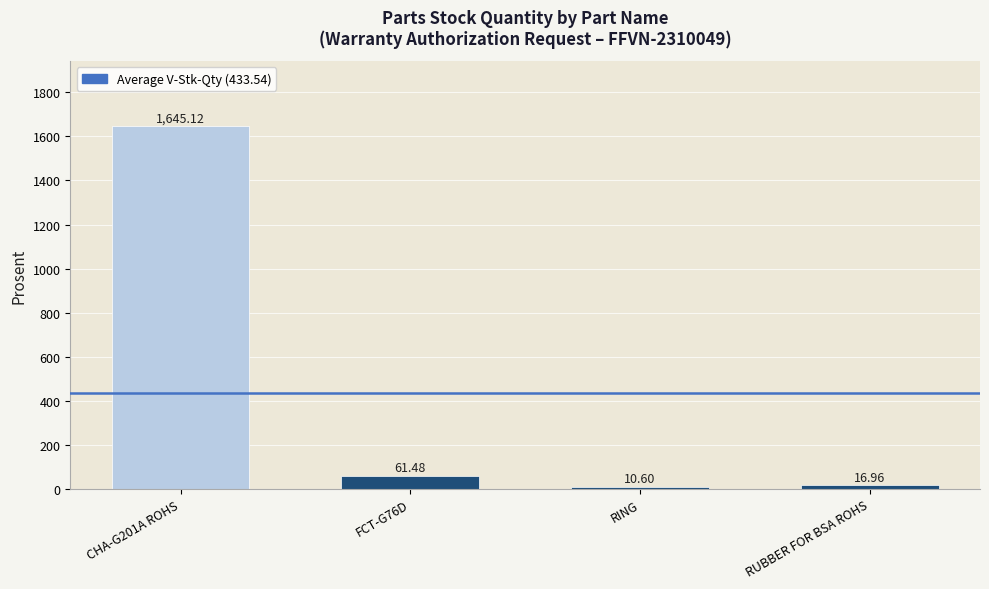

How many bars are there in total?

4